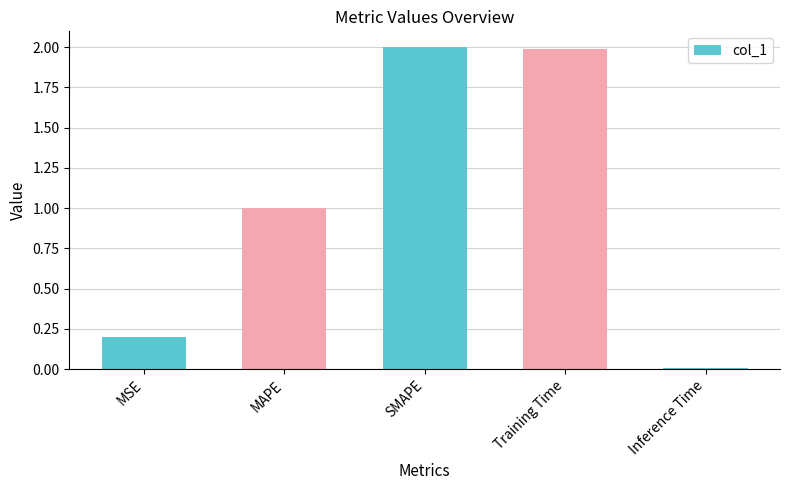

Which has a higher value, Inference Time or MSE?

MSE